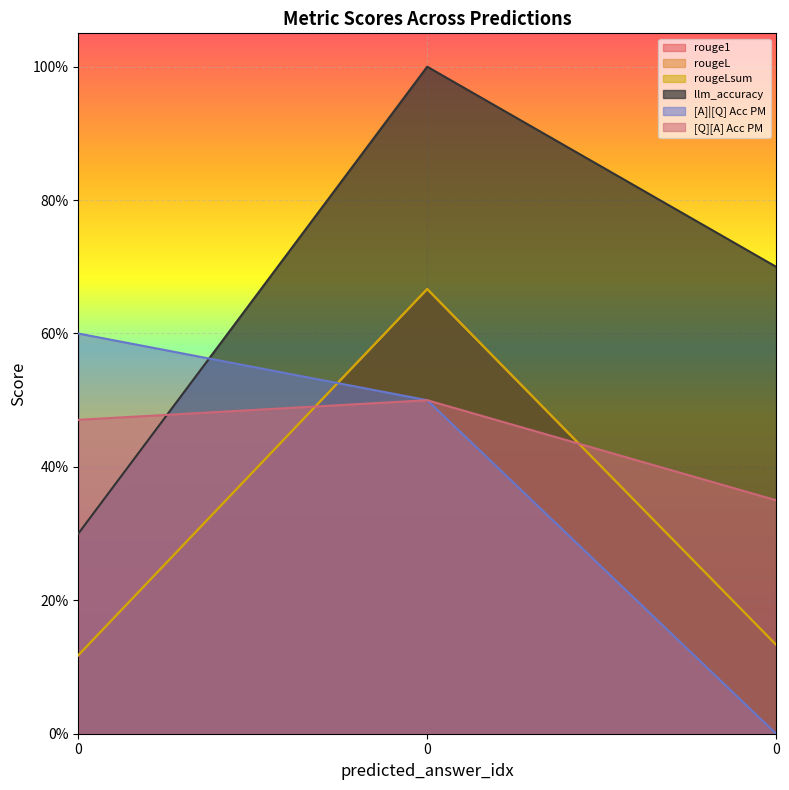

Which series has the widest spread of values?

llm_accuracy